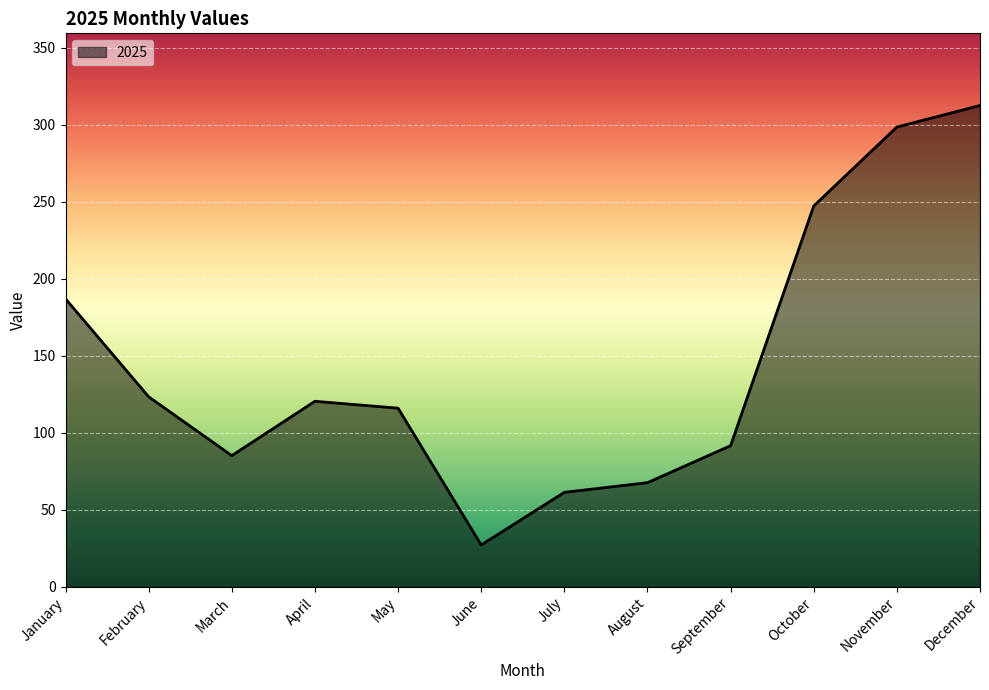

Rank the categories by value from lowest to highest.

June, July, August, March, September, May, April, February, January, October, November, December